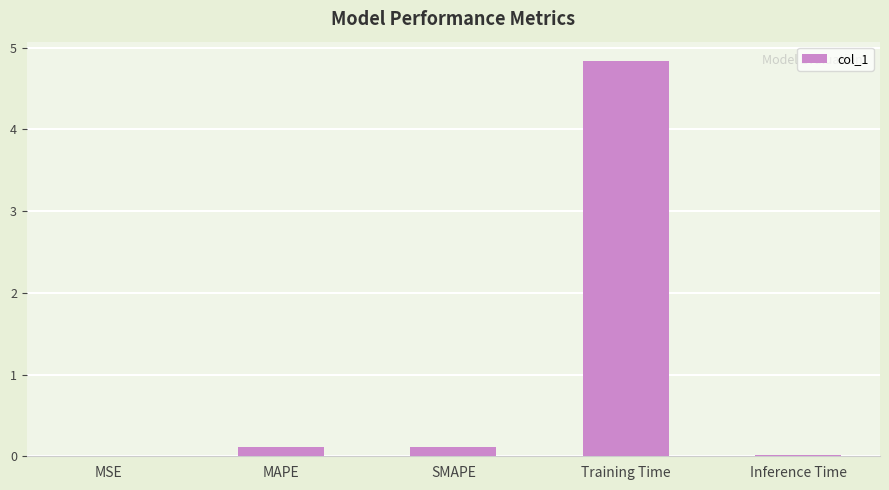

Between MAPE and Training Time, which is larger?

Training Time